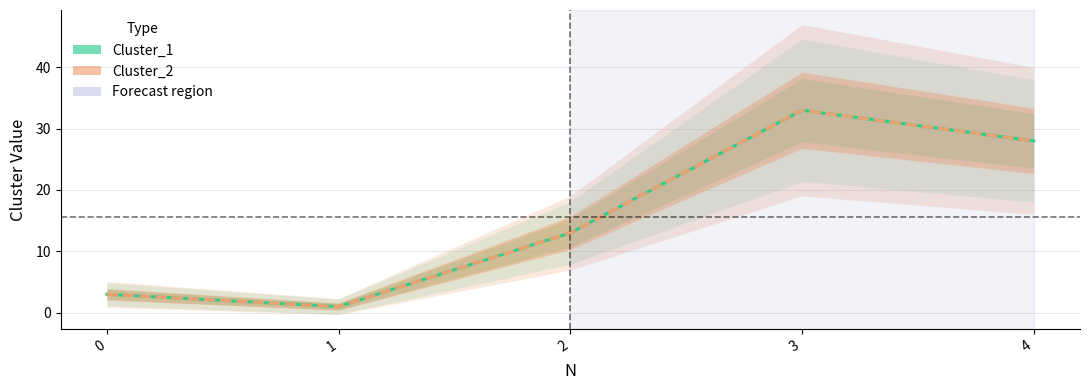

Which series has the widest spread of values?

Cluster_1